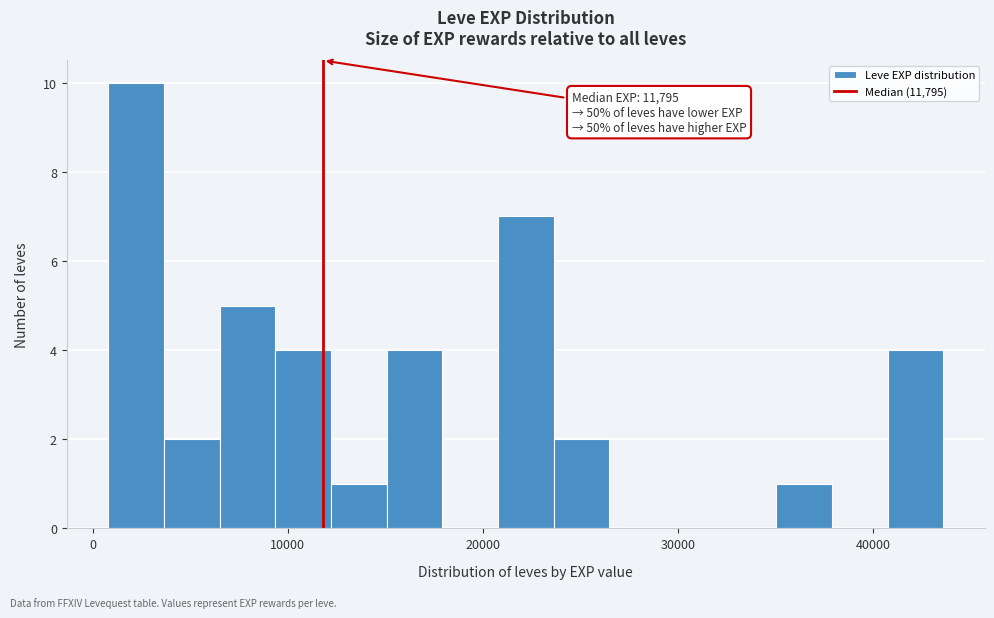

Read against the x-axis, roughly where is the centre of the tallest bar?

2000